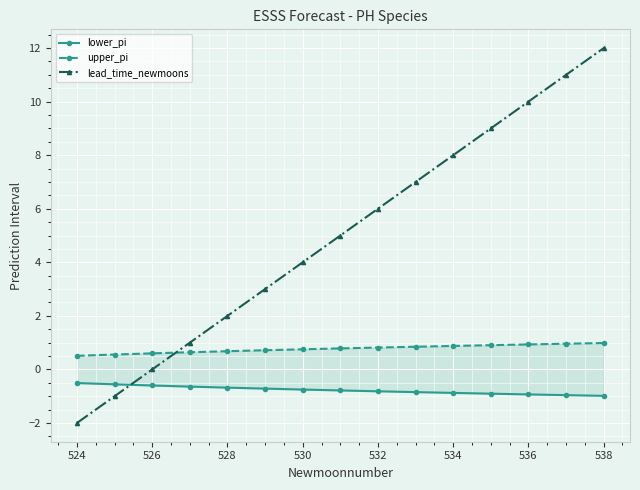

The value of lead_time_newmoons at 534 is 8. True or false?

True